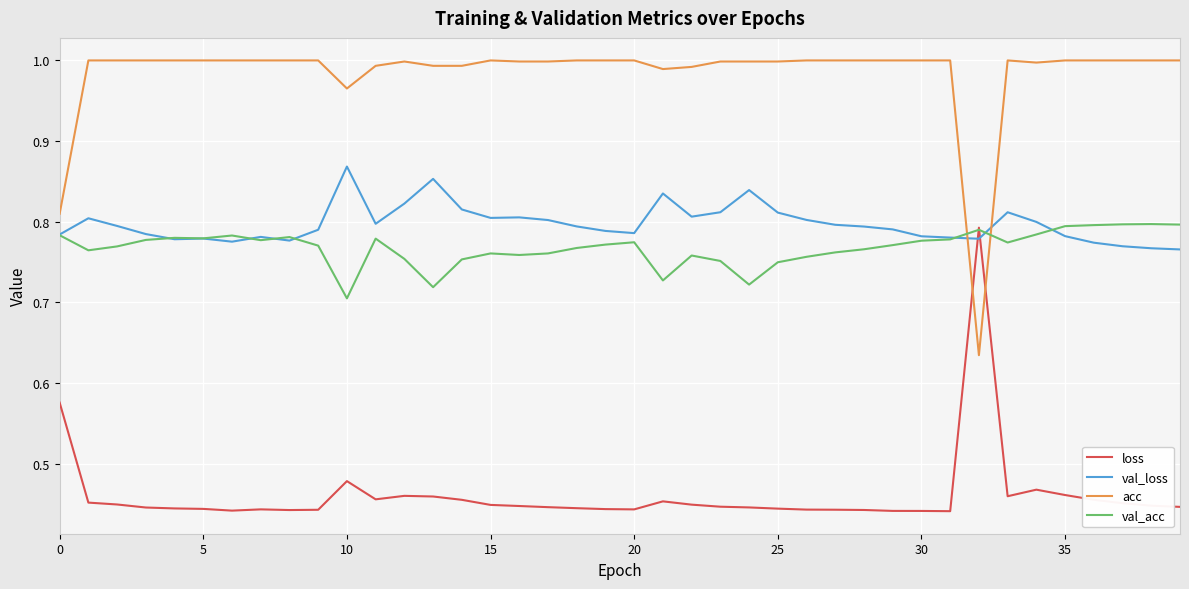

How many times do loss and val_acc cross each other?

2